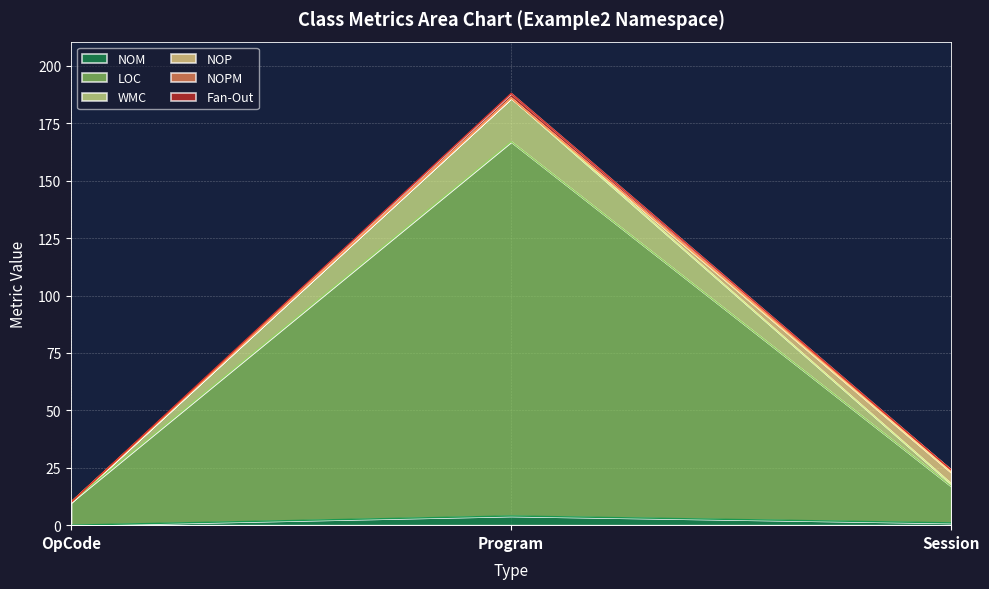

What is the total value across all series at OpCode?

10